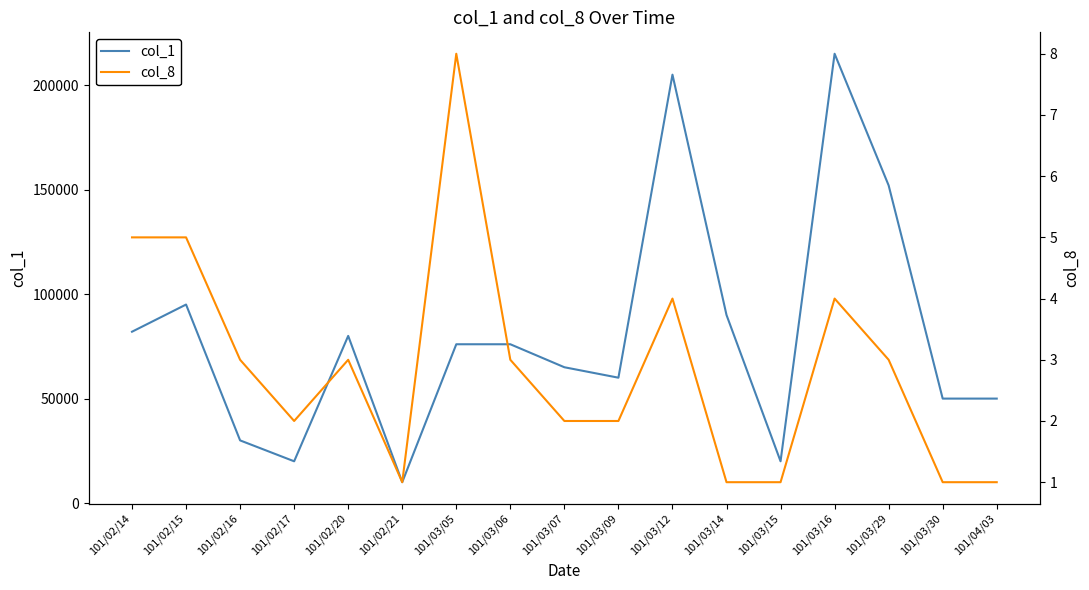

How many data points does each series have?

17